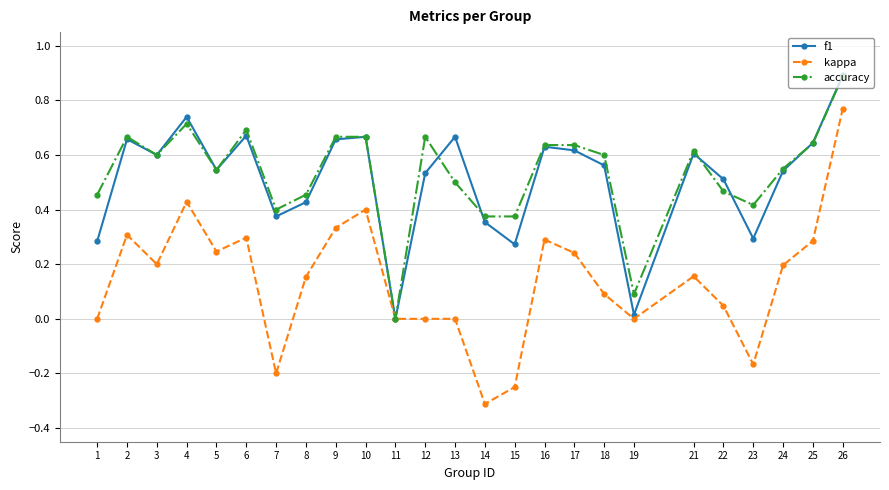

Is the value of kappa at 3 greater than the value of f1 at 11?

Yes